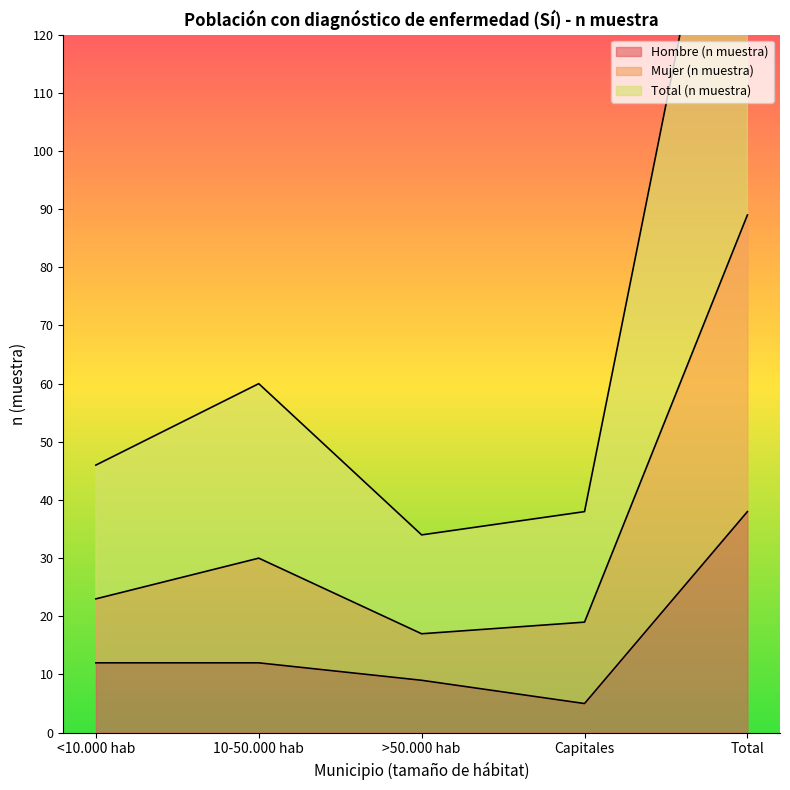

What are all the series names shown in the legend?

Hombre (n muestra), Mujer (n muestra), Total (n muestra)